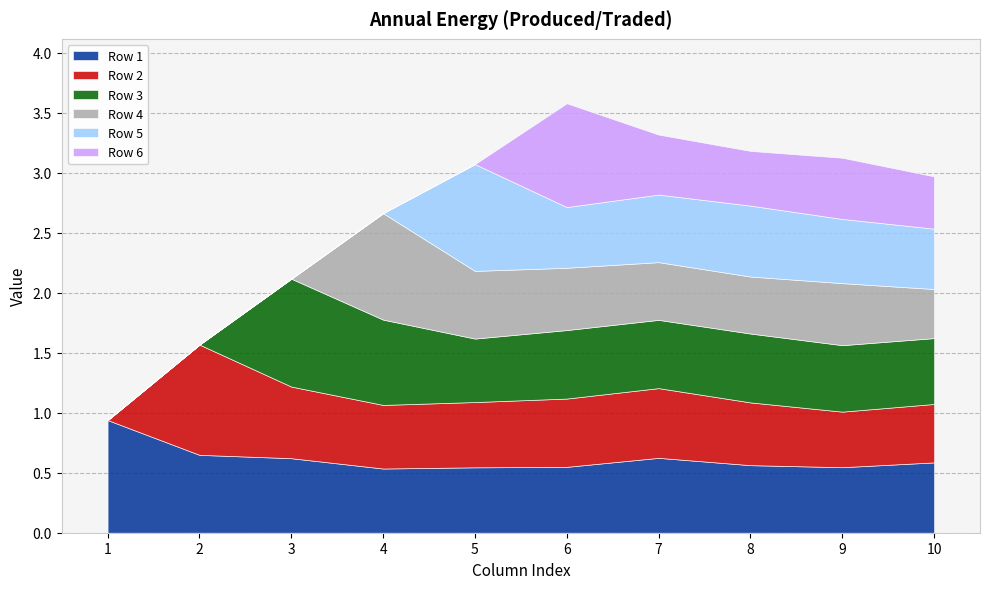

What is the sum of all Row 1 values?

6.2